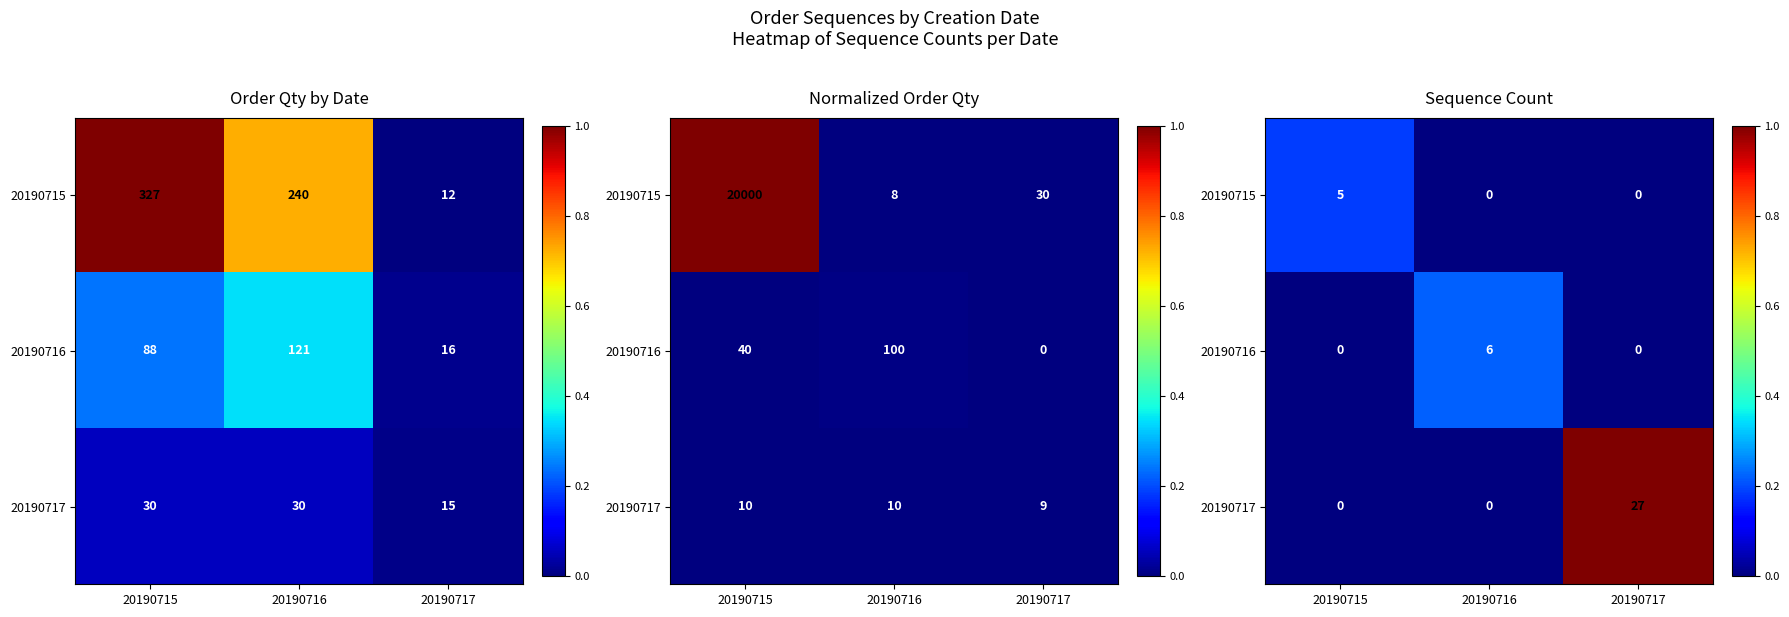

How many values in the 20190715 series exceed 0?

1